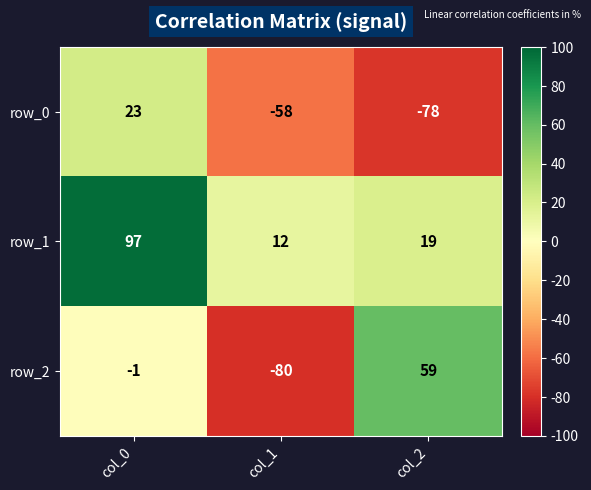

Which label corresponds to the smallest value in the chart?

col_1